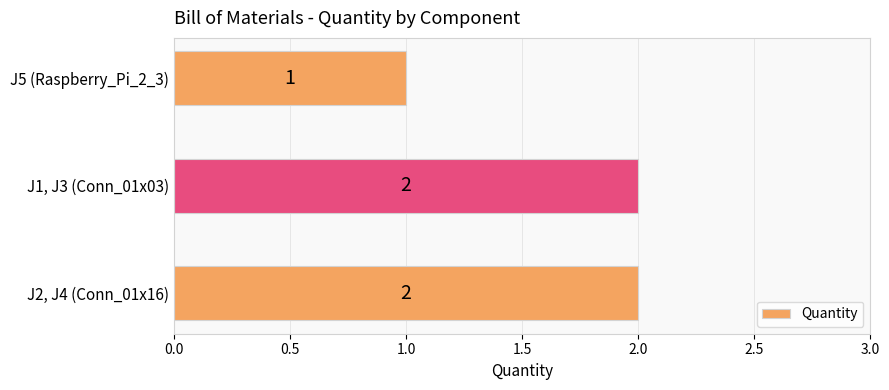

How many bars are there in total?

3